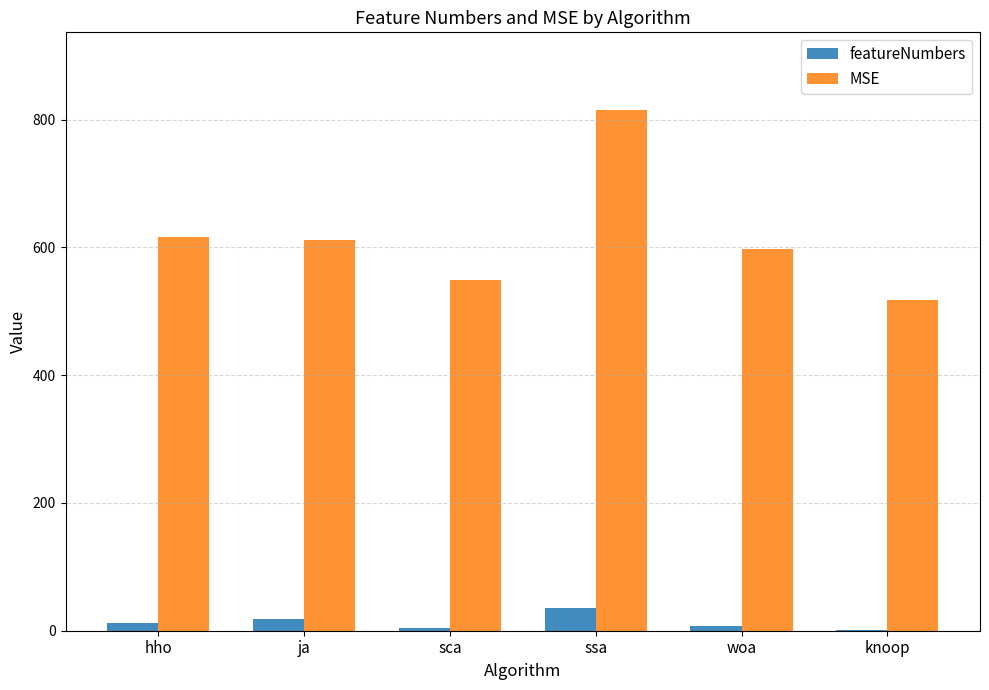

What is the sum of all featureNumbers values?

79.0